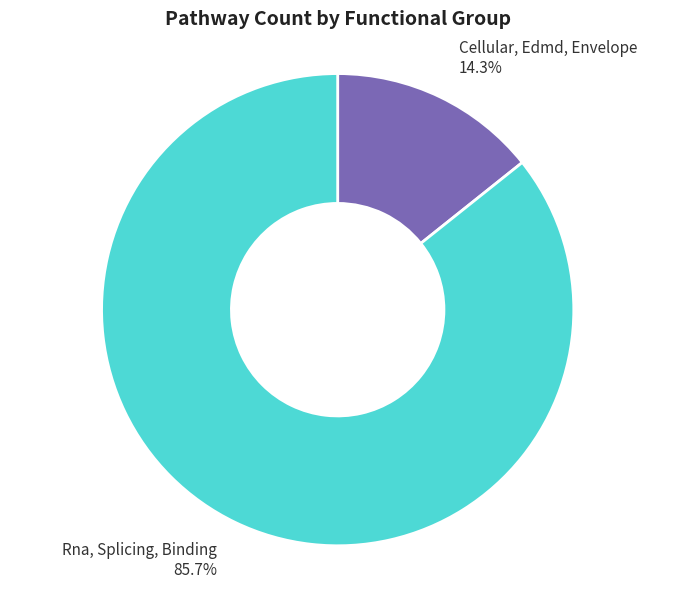

Combined, do Cellular, Edmd, Envelope and Rna, Splicing, Binding account for over 50%?

Yes